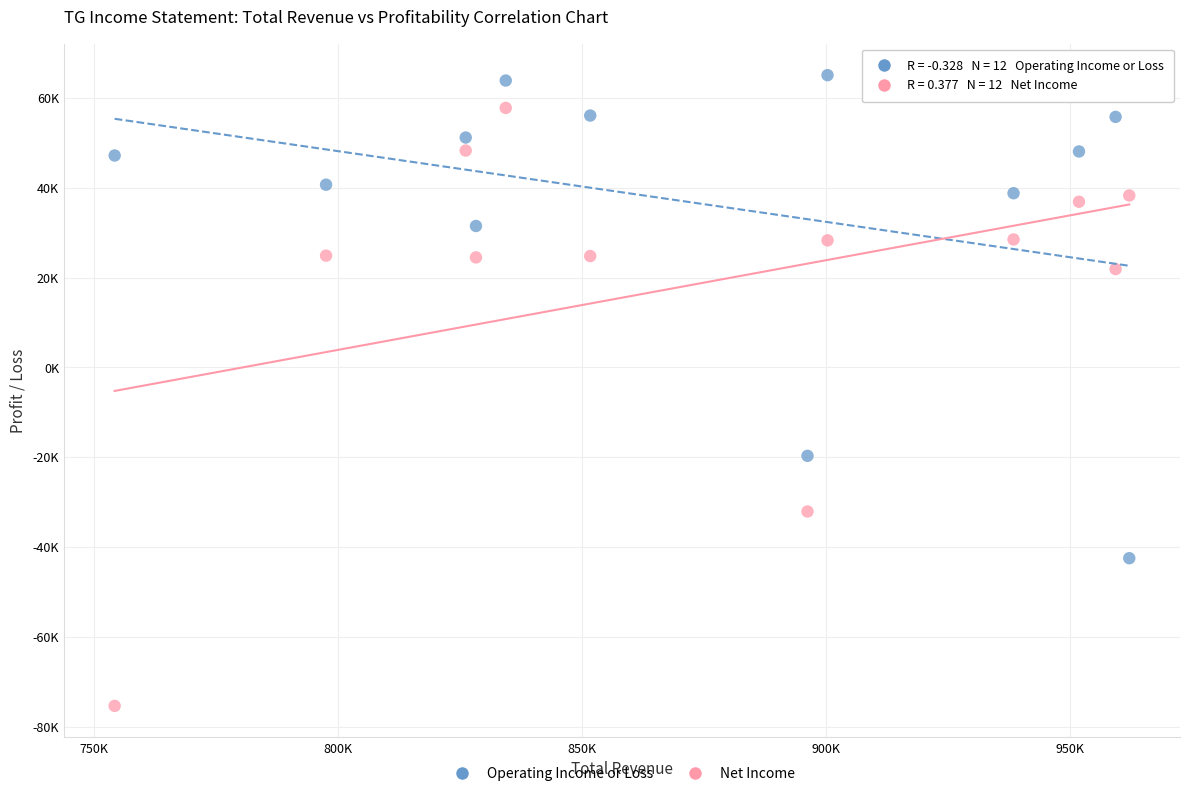

Which series contains the lowest Y value?

Net Income